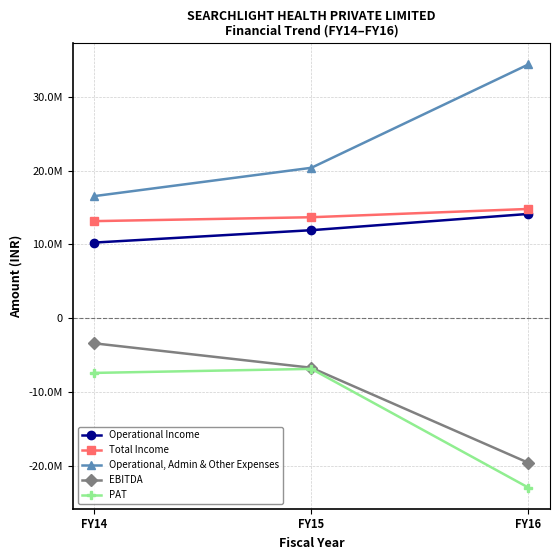

What is the sum of all PAT values?

-37163997